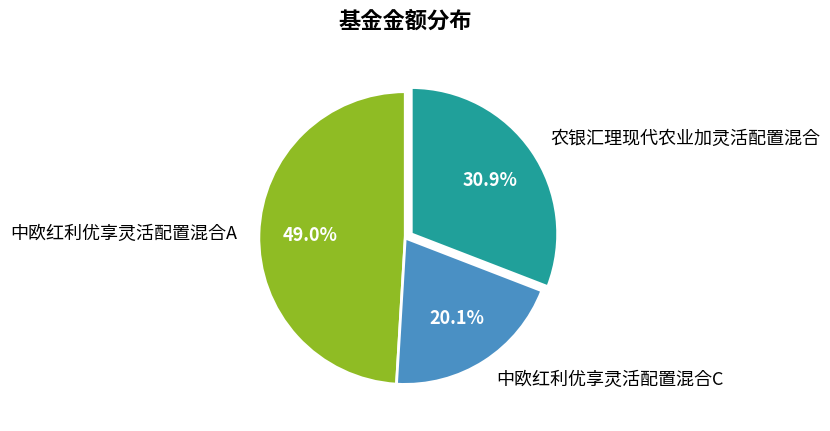

Rank the categories by value from highest to lowest.

中欧红利优享灵活配置混合A, 农银汇理现代农业加灵活配置混合, 中欧红利优享灵活配置混合C